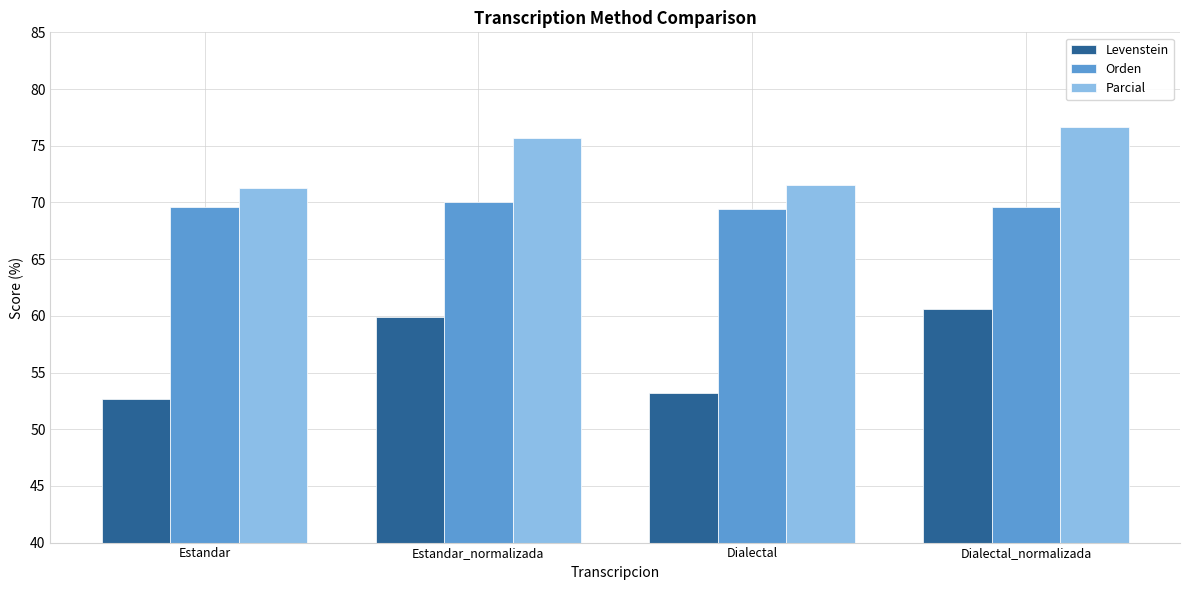

Which series changed the most between Estandar and Estandar_normalizada?

Levenstein